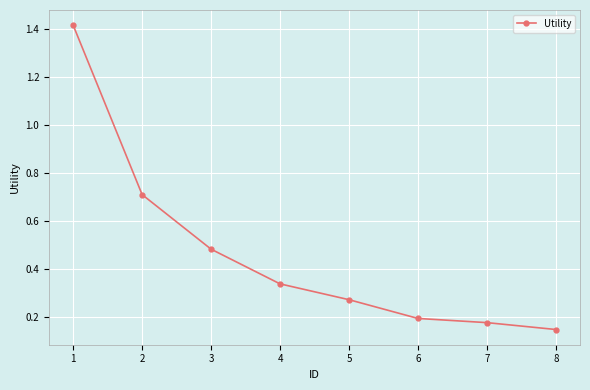

True or false: the data shows 0.2 at 5.

False